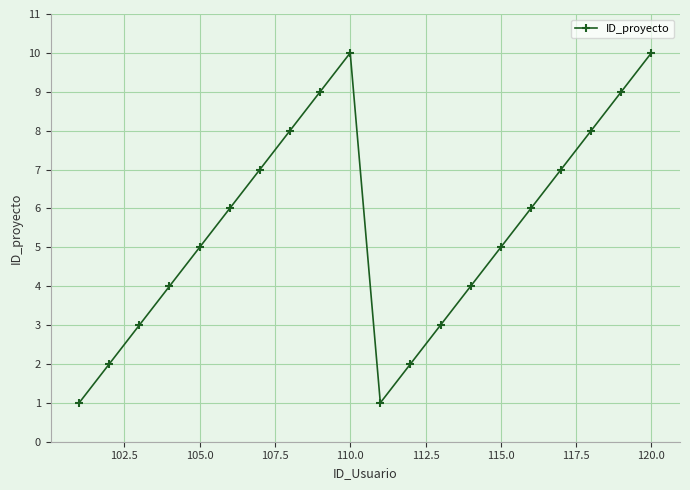

True or false: there are more than 0 points higher than both neighbors.

True